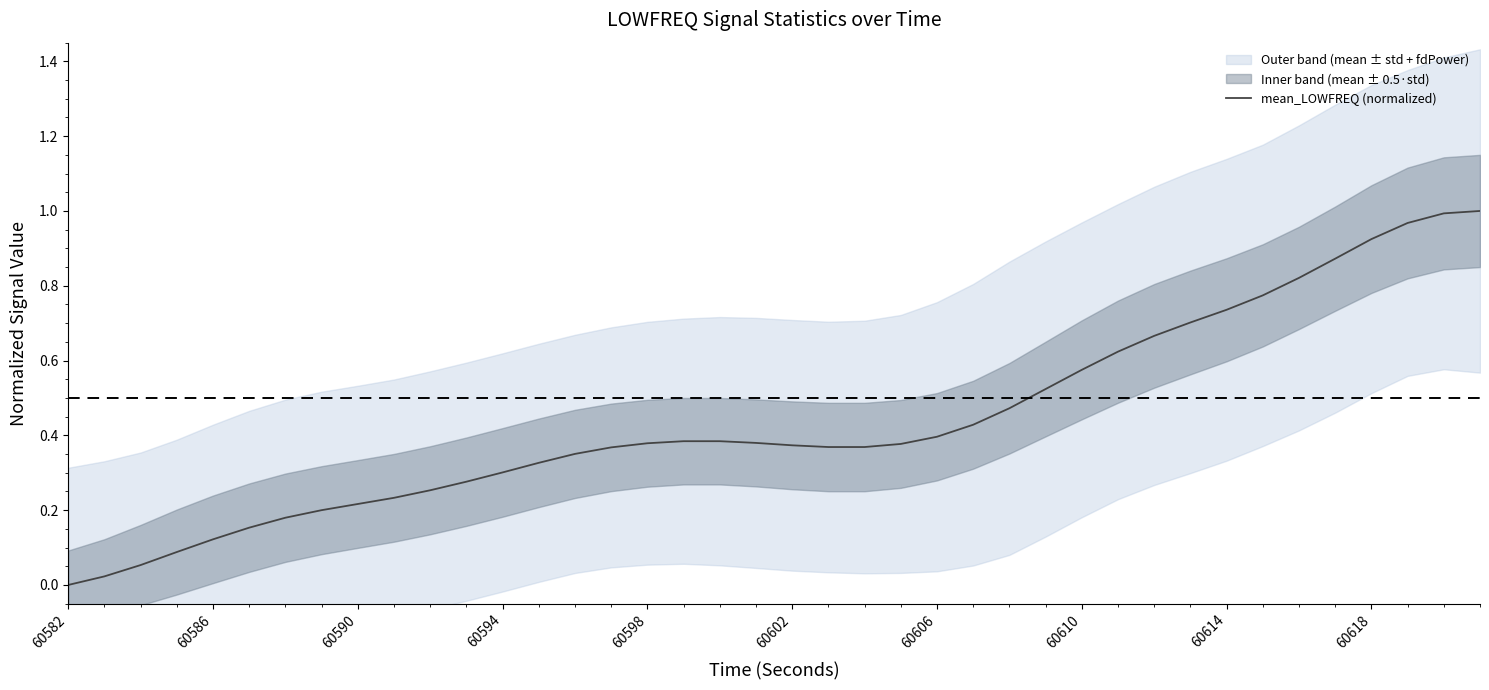

Is this an area chart (filled region under the line)?

No